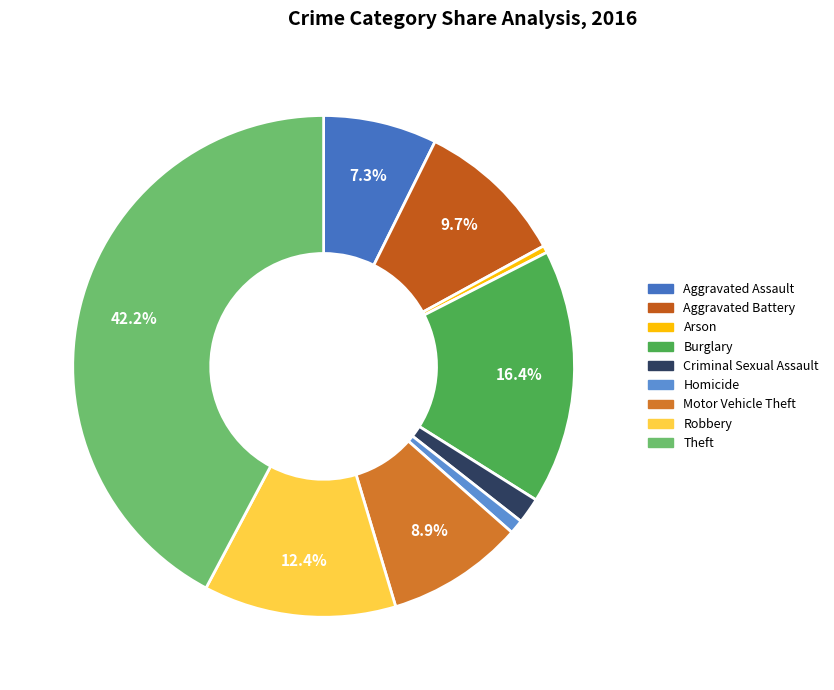

What is the largest slice in the pie chart?

Theft